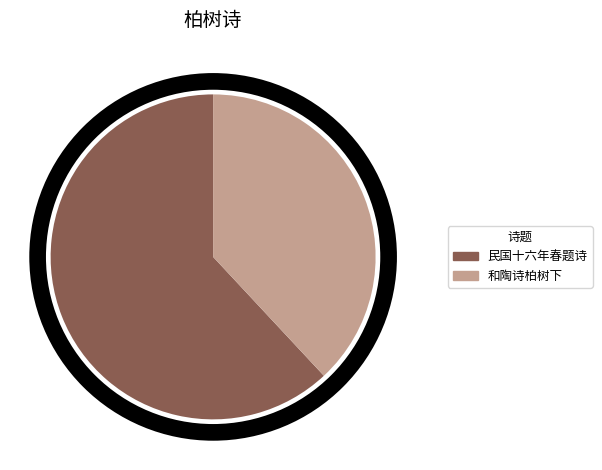

Which category has the biggest portion of the pie?

民国十六年春题诗